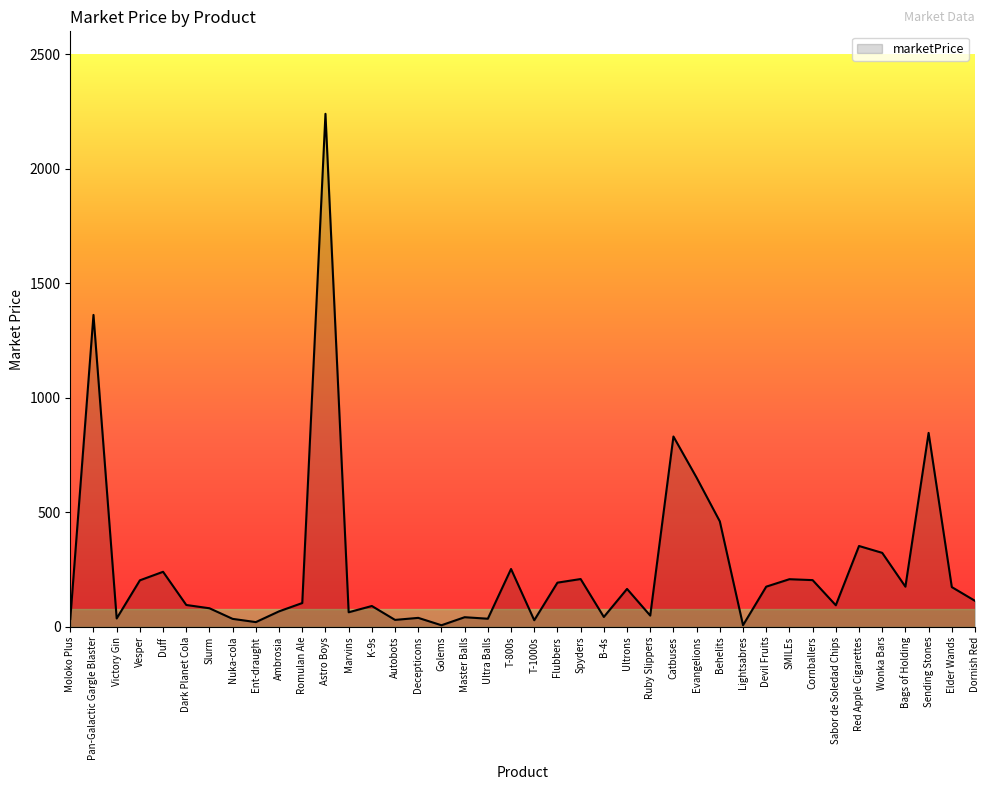

Which category has the highest value across all series?

Astro Boys